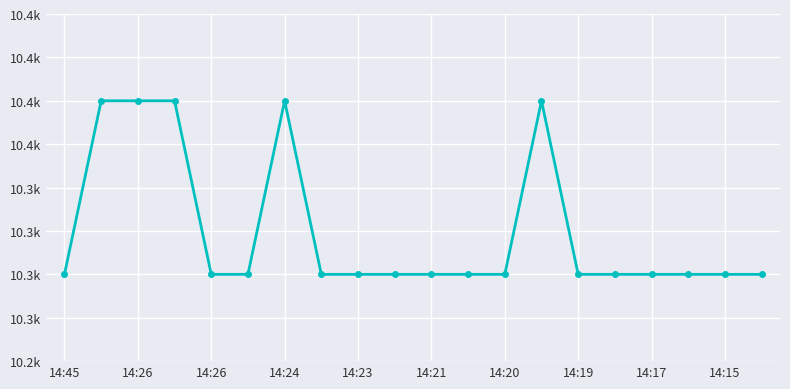

Is this an area chart (filled region under the line)?

No